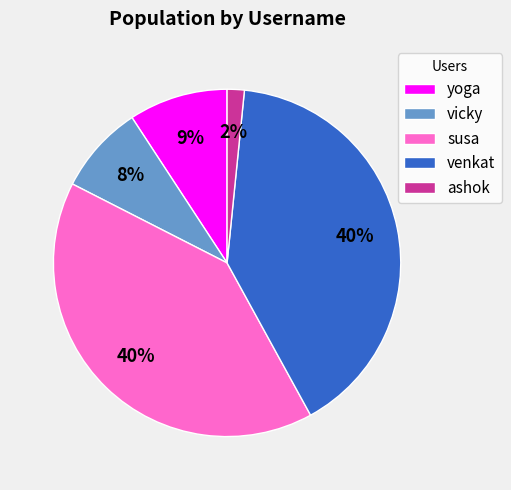

To the nearest percent, what portion does vicky represent?

8%